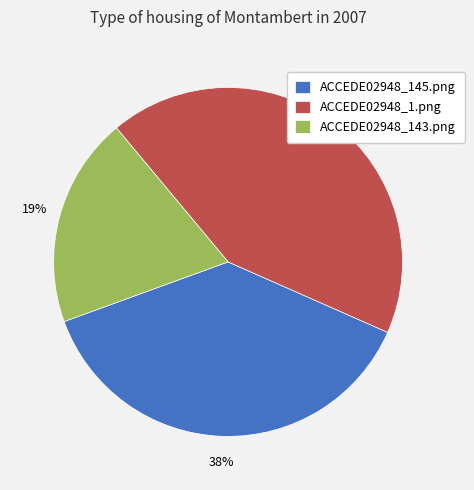

To the nearest percent, what is the difference between the ACCEDE02948_1.png and ACCEDE02948_145.png slice percentages?

5%